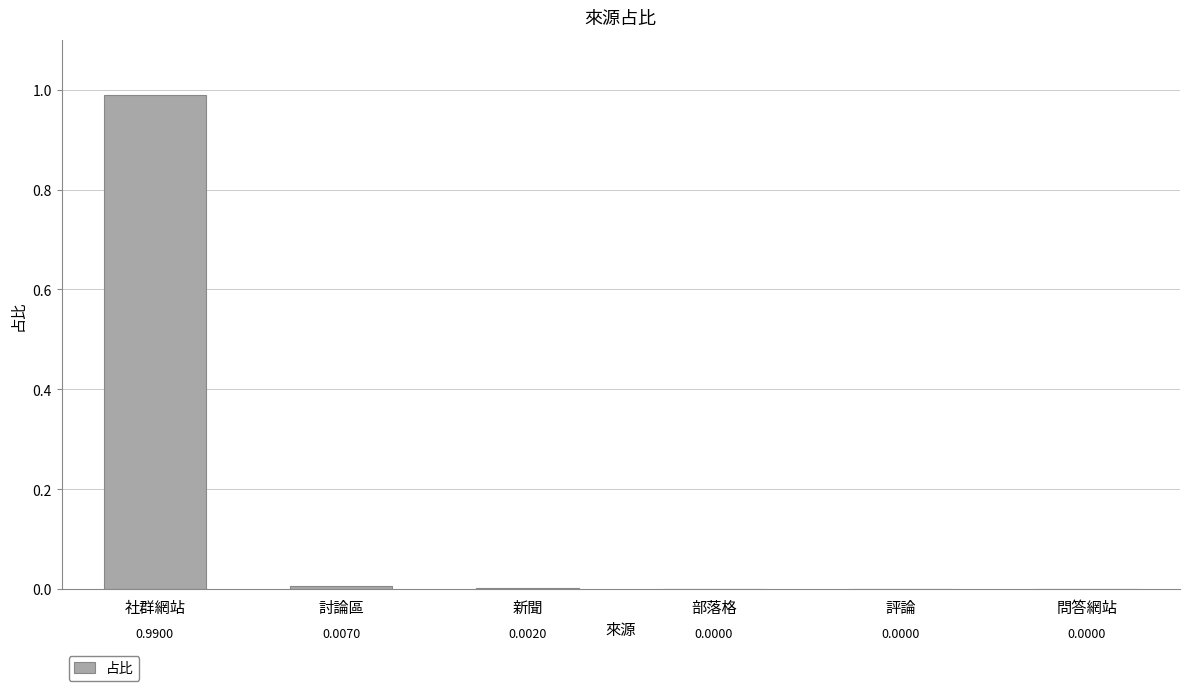

What is the sum of the values at 社群網站 and 部落格?

1.0